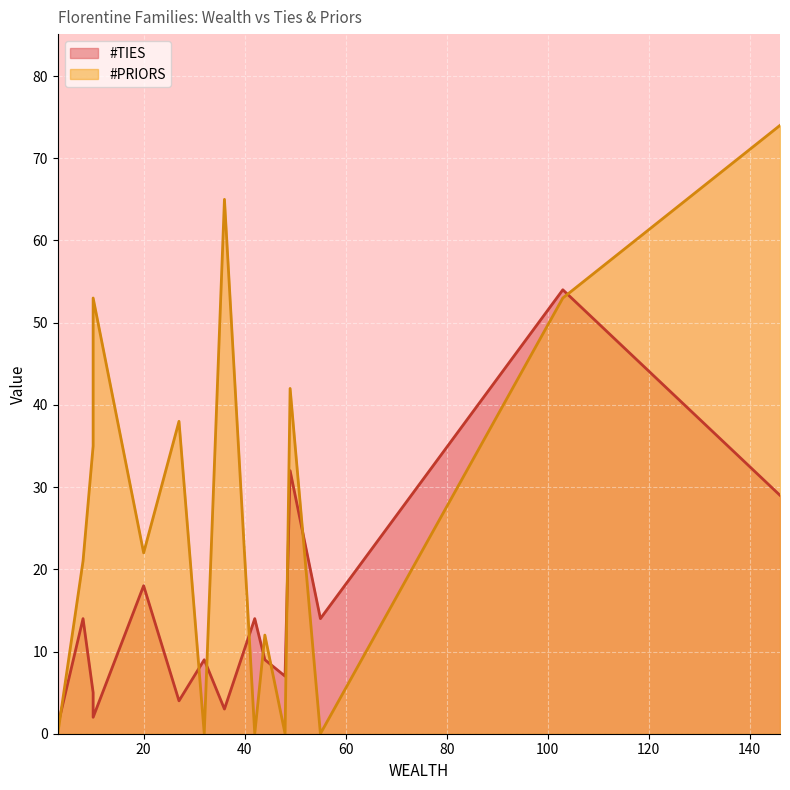

Which series has the largest total across all categories?

#PRIORS